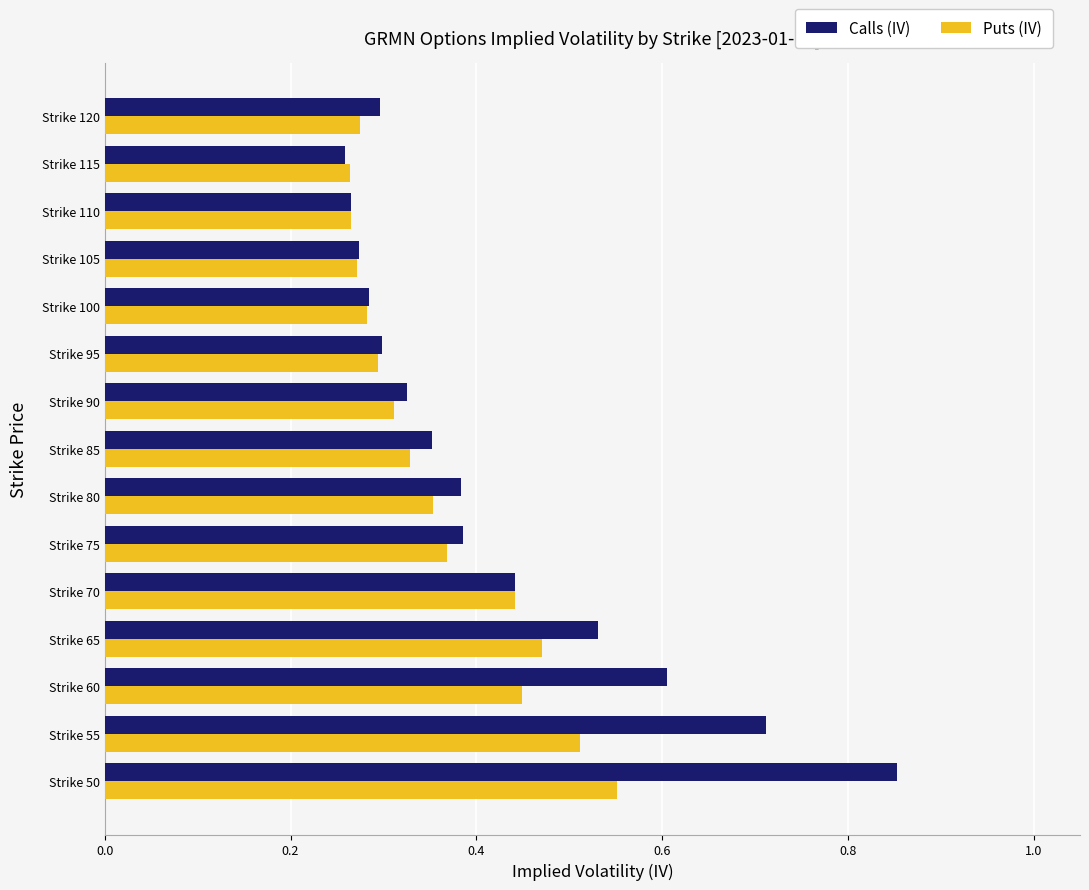

List the series in order of their peak value, highest first.

Calls (IV), Puts (IV)